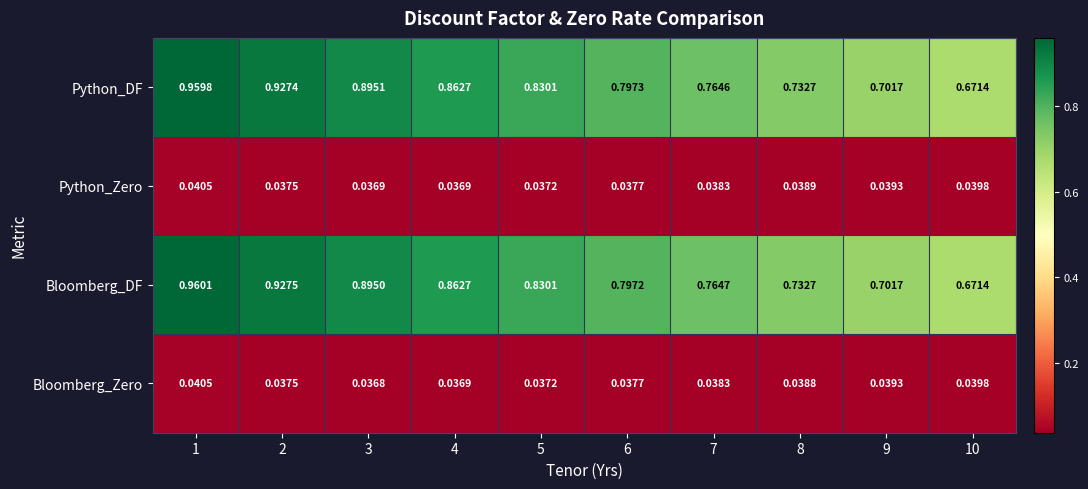

Which series has the largest total across all categories?

Bloomberg_DF